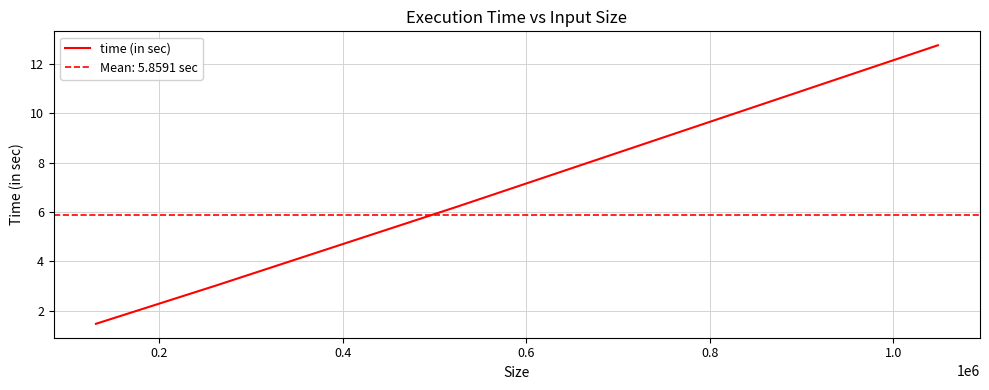

What is the value of the 4th point from the left?

12.8